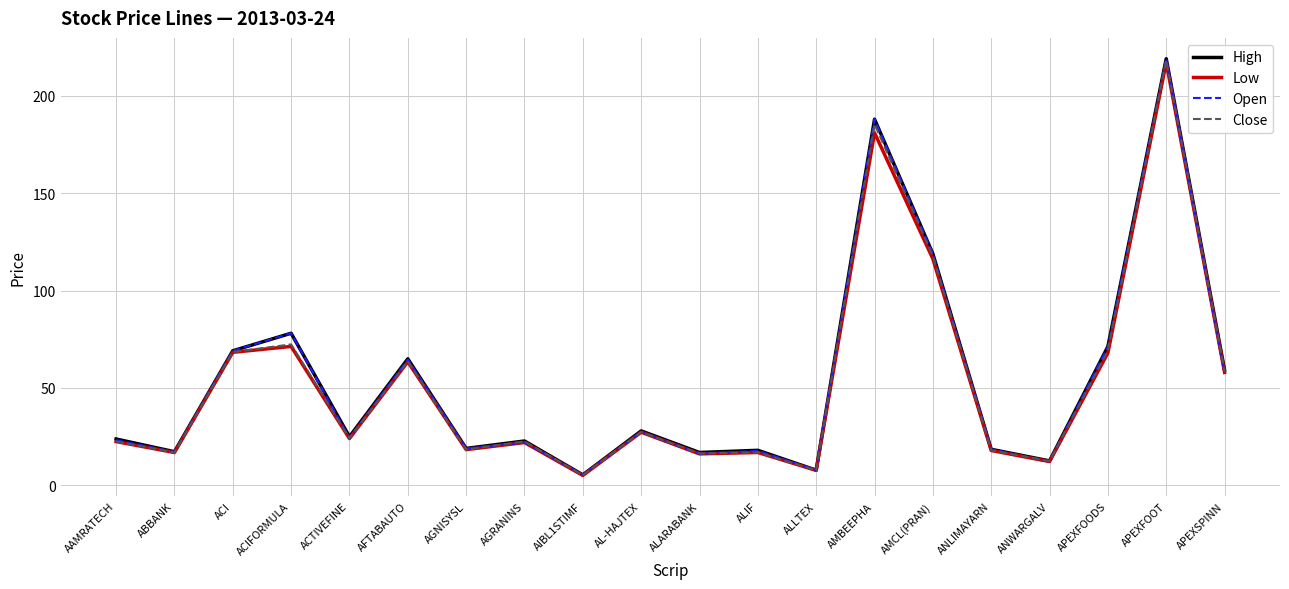

Is it true that Low equals 7.7 at ALLTEX?

True